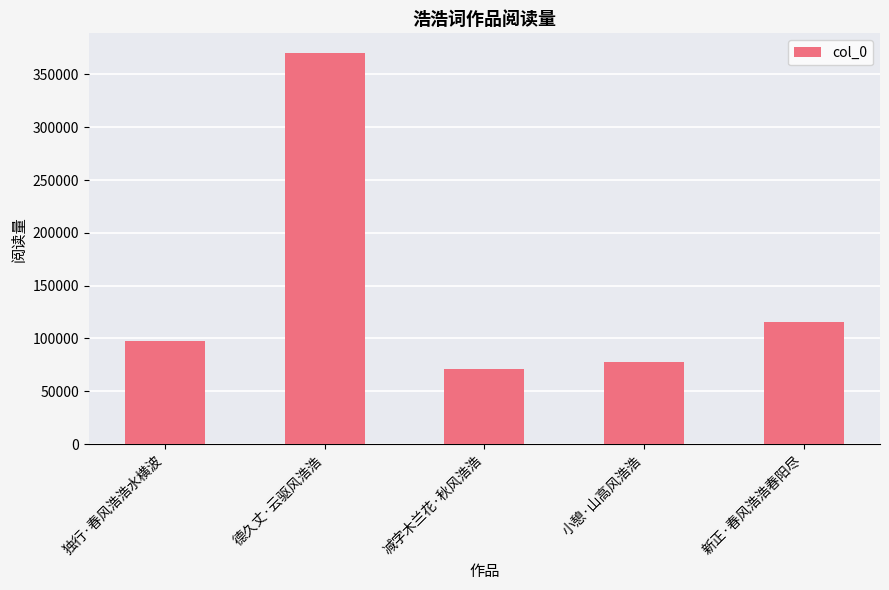

What is the label of the 1st bar from the left?

独行·春风浩浩水横波